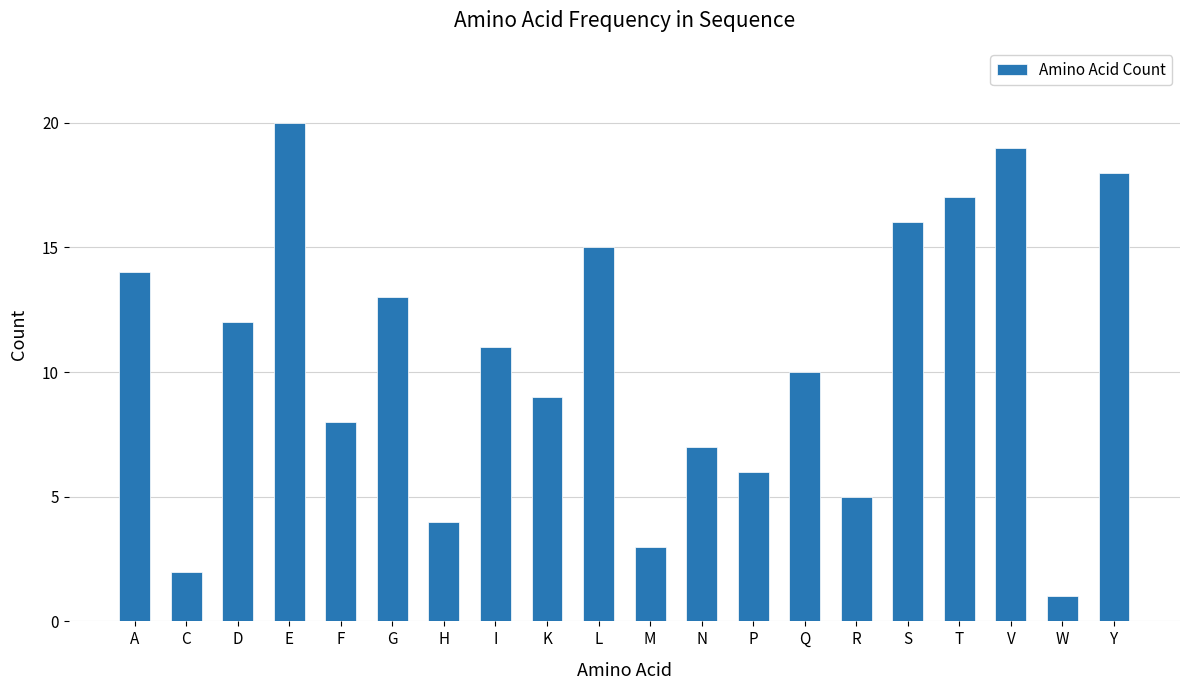

Where does the data first go above 11?

A